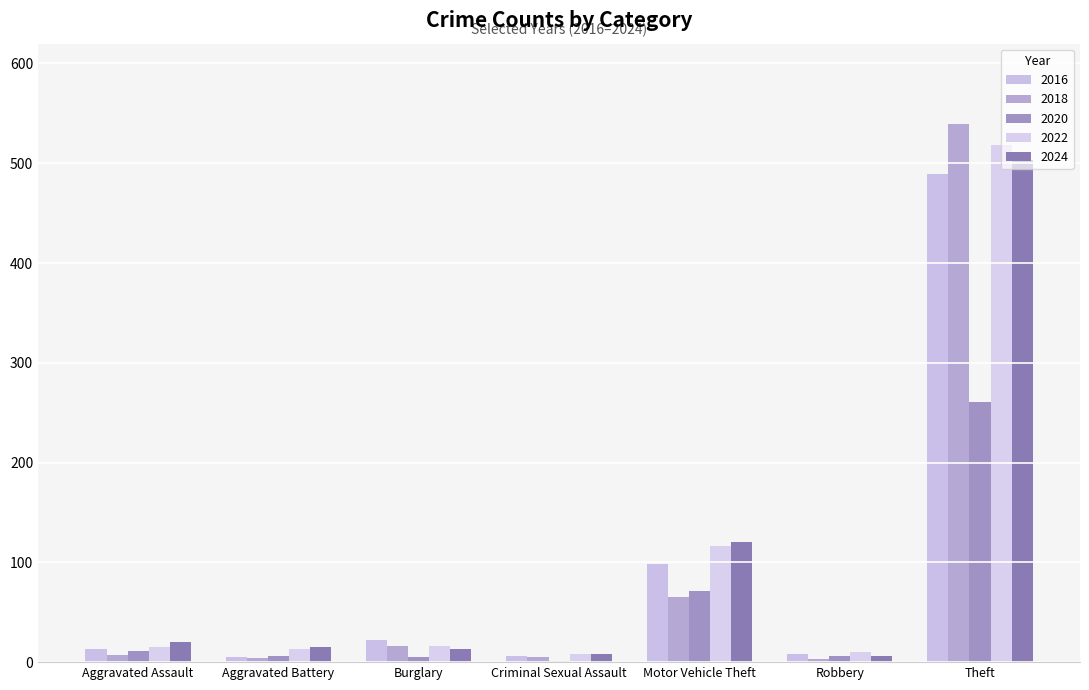

What is the total value across all series at Criminal Sexual Assault?

28